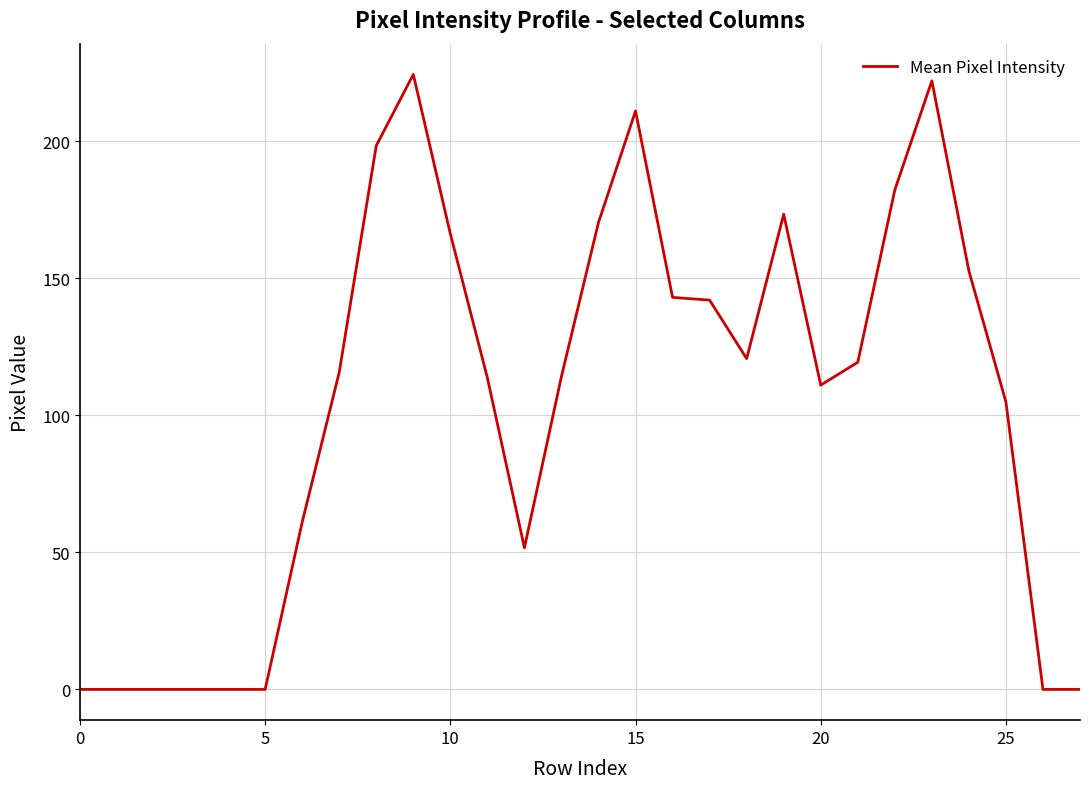

What is the maximum value shown in the chart?

224.3